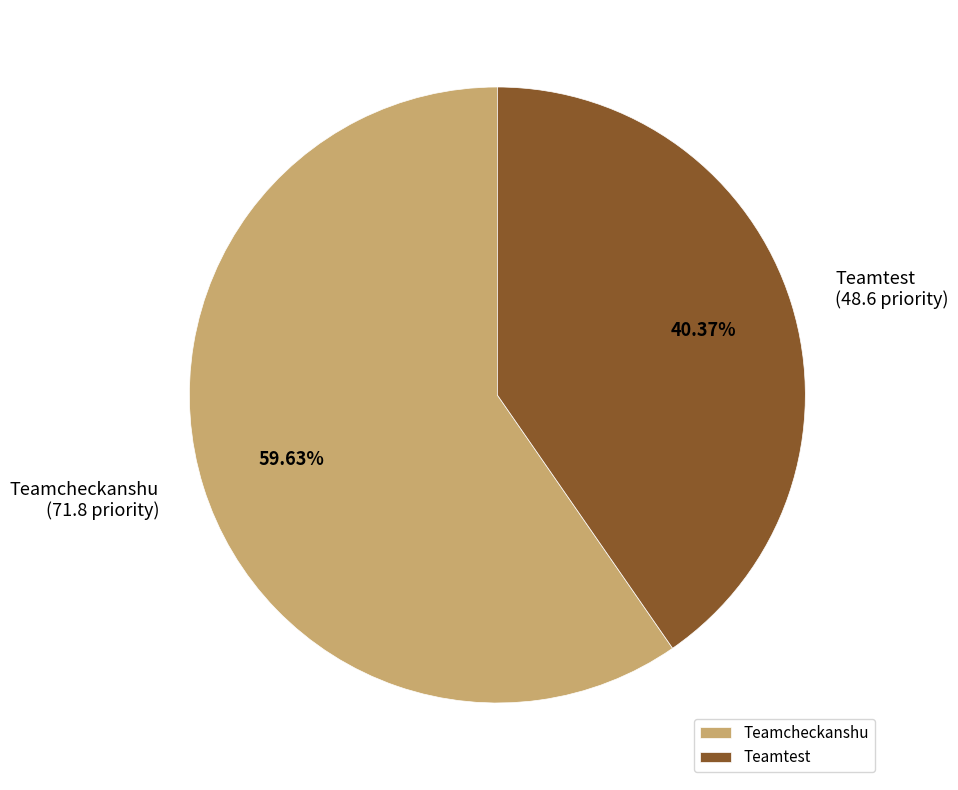

What percentage is the Teamcheckanshu slice, to the nearest percent?

60%